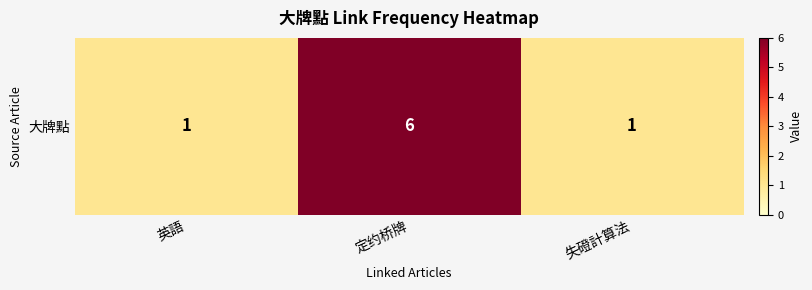

Rank the categories by value from highest to lowest.

定约桥牌, 英語, 失磴計算法